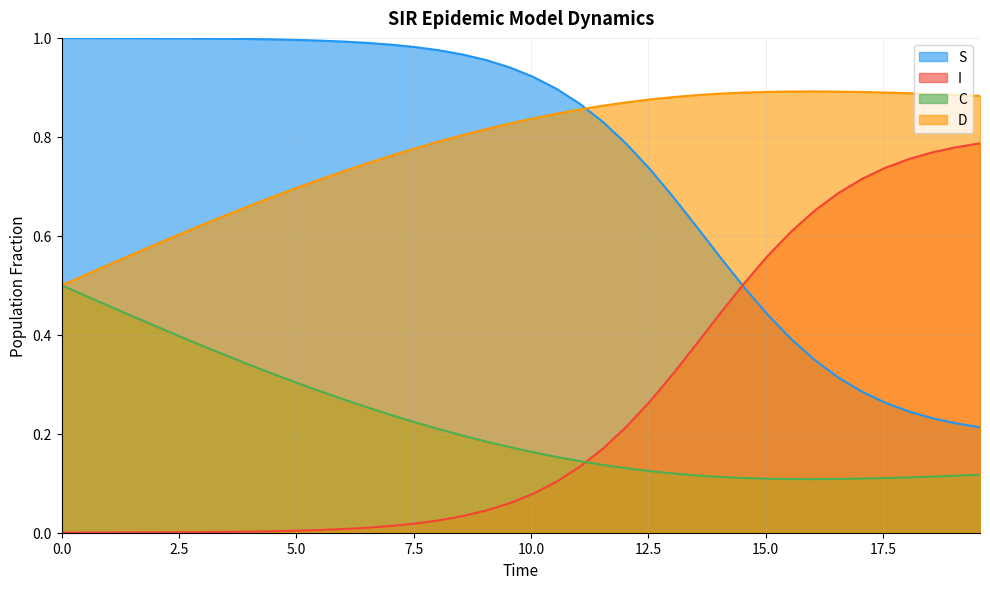

What is the minimum value for D?

0.5